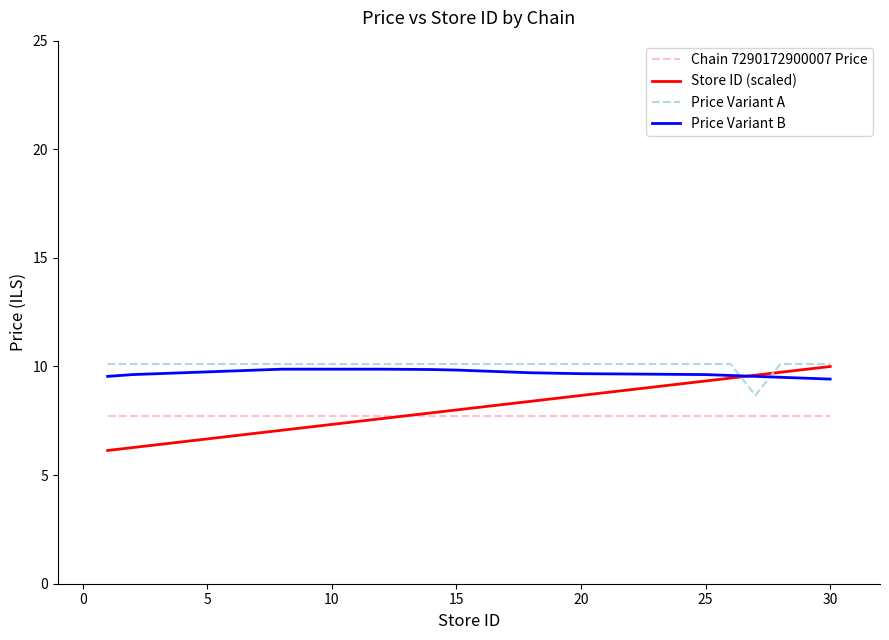

True or false: Price Variant B and Chain 7290172900007 Price cross at least once.

False